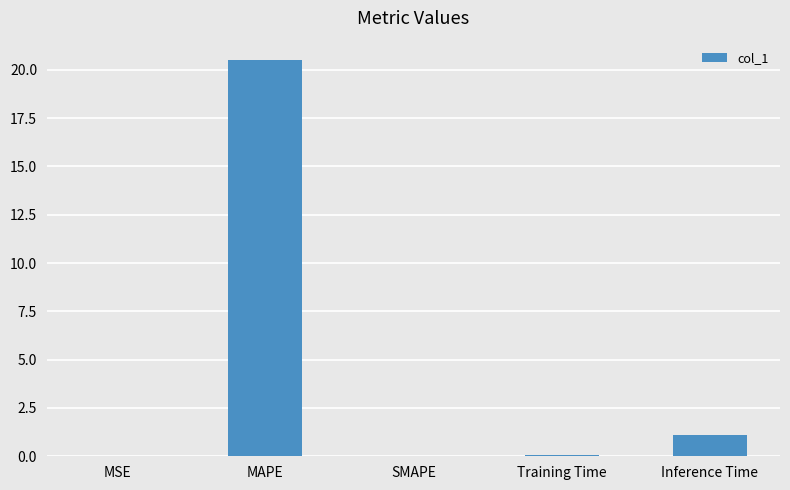

What is the approximate value at MAPE?

20.5